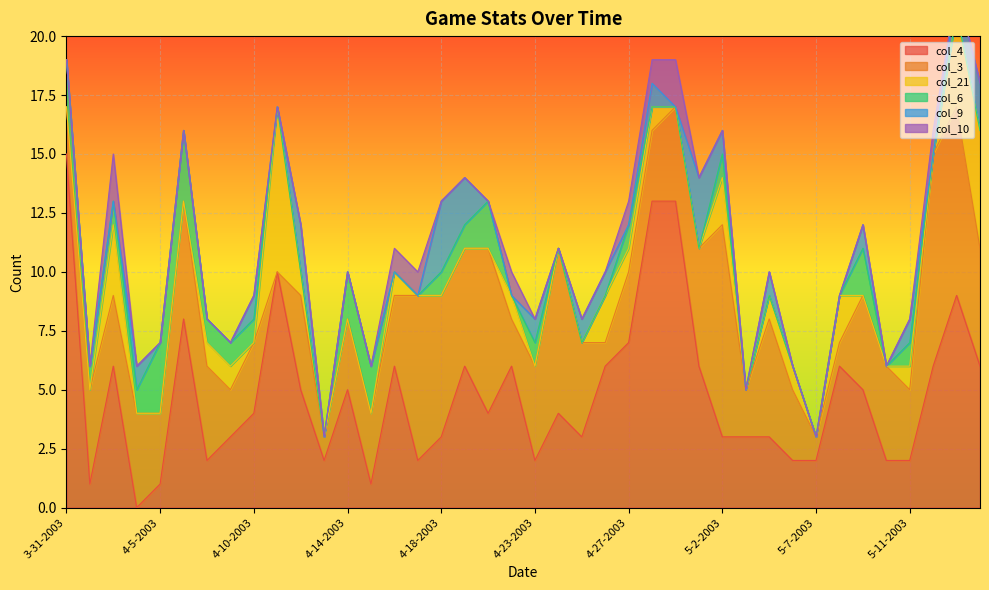

Reading left to right, transcribe all the data shown in this chart.

col_4: 15	1	6	0	1	8	2	3	4	10	5	2	5	1	6	2	3	6	4	6	2	4	3	6	7	13	13	6	3	3	3	2	2	6	5	2	2	6	9	6
col_3: 2	4	3	4	3	5	4	2	3	0	4	1	3	3	3	7	6	5	7	2	4	7	4	1	3	3	4	5	9	2	5	3	1	1	4	4	3	9	8	5
col_21: 0	0	3	0	0	0	1	1	0	7	1	0	0	0	1	0	0	0	0	1	0	0	0	2	1	1	0	0	2	0	1	1	0	2	0	0	1	0	4	5
col_6: 2	1	1	1	3	3	1	1	1	0	0	0	2	2	0	0	1	1	2	0	1	0	0	0	1	0	0	0	1	0	0	0	0	0	2	0	1	0	0	0
col_9: 0	0	0	1	0	0	0	0	1	0	2	0	0	0	0	0	3	2	0	0	1	0	1	1	0	1	0	3	1	0	1	0	0	0	1	0	1	0	1	2
col_10: 0	0	2	0	0	0	0	0	0	0	0	0	0	0	1	1	0	0	0	1	0	0	0	0	1	1	2	0	0	0	0	0	0	0	0	0	0	1	0	0